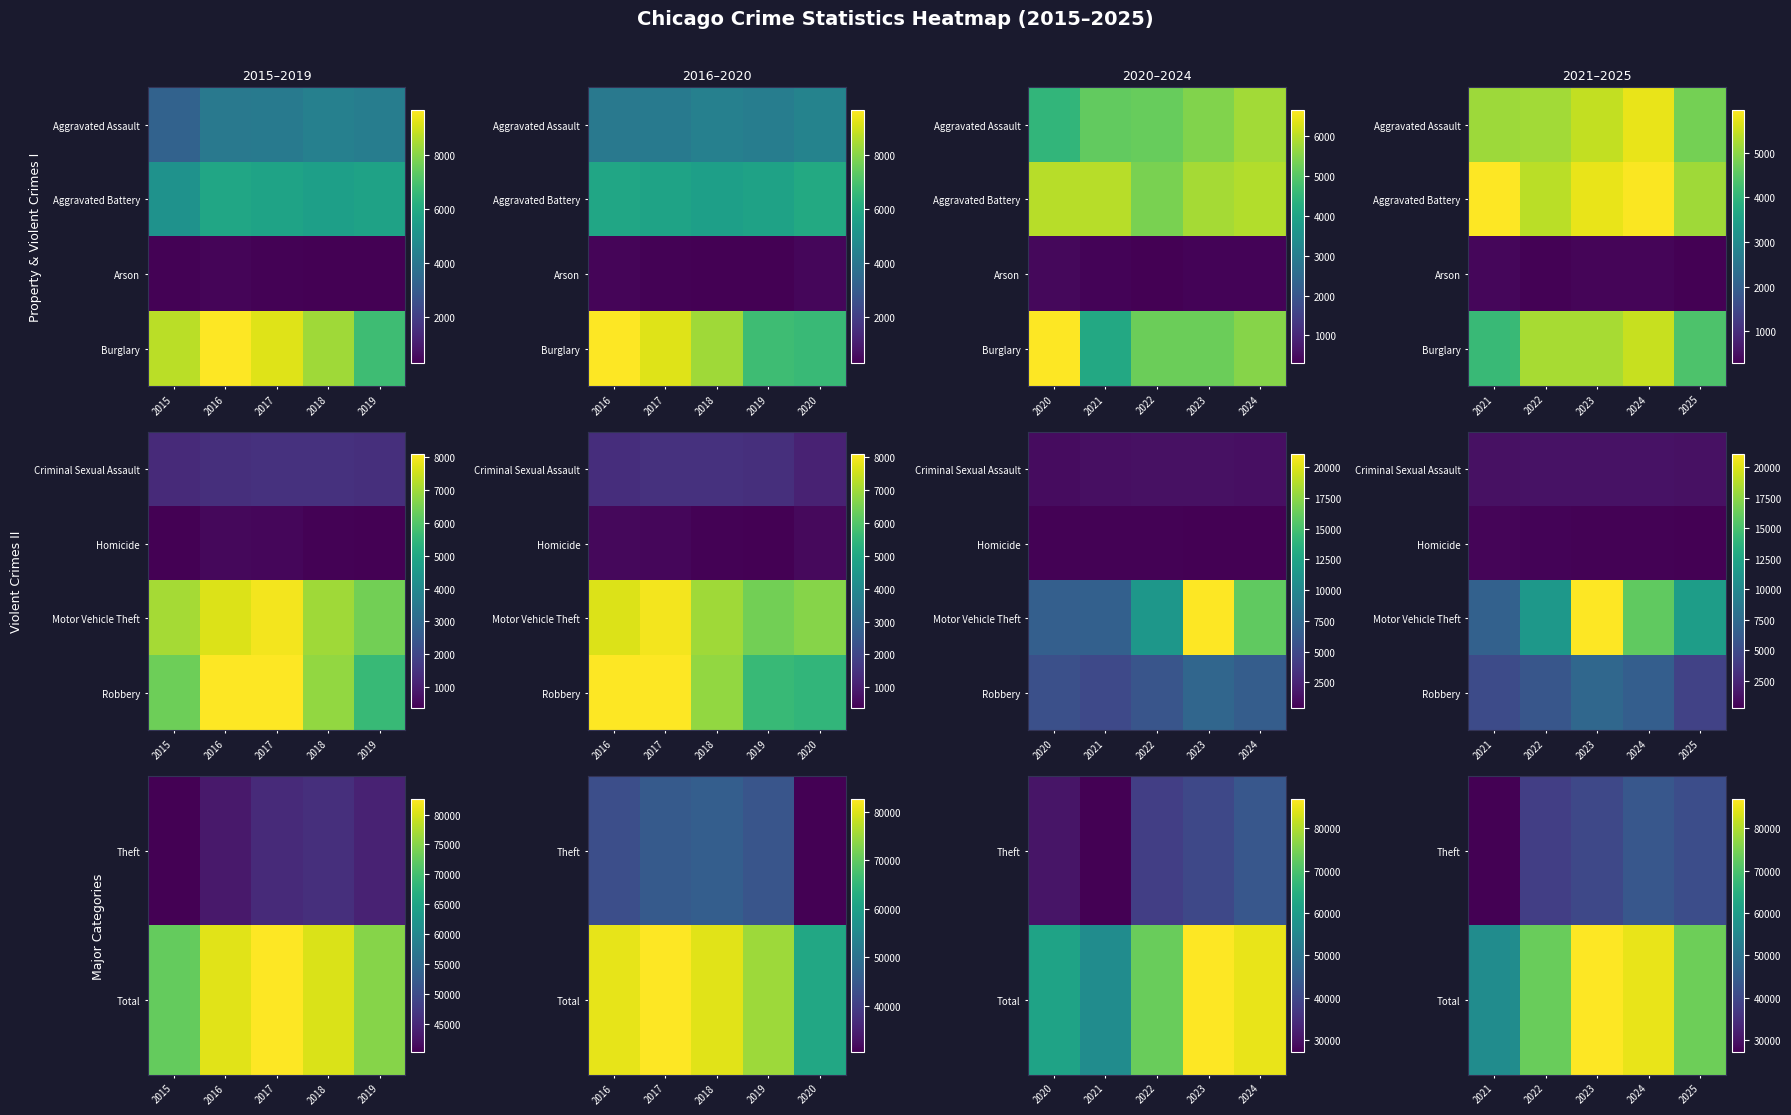

Count the number of data series in this chart.

4